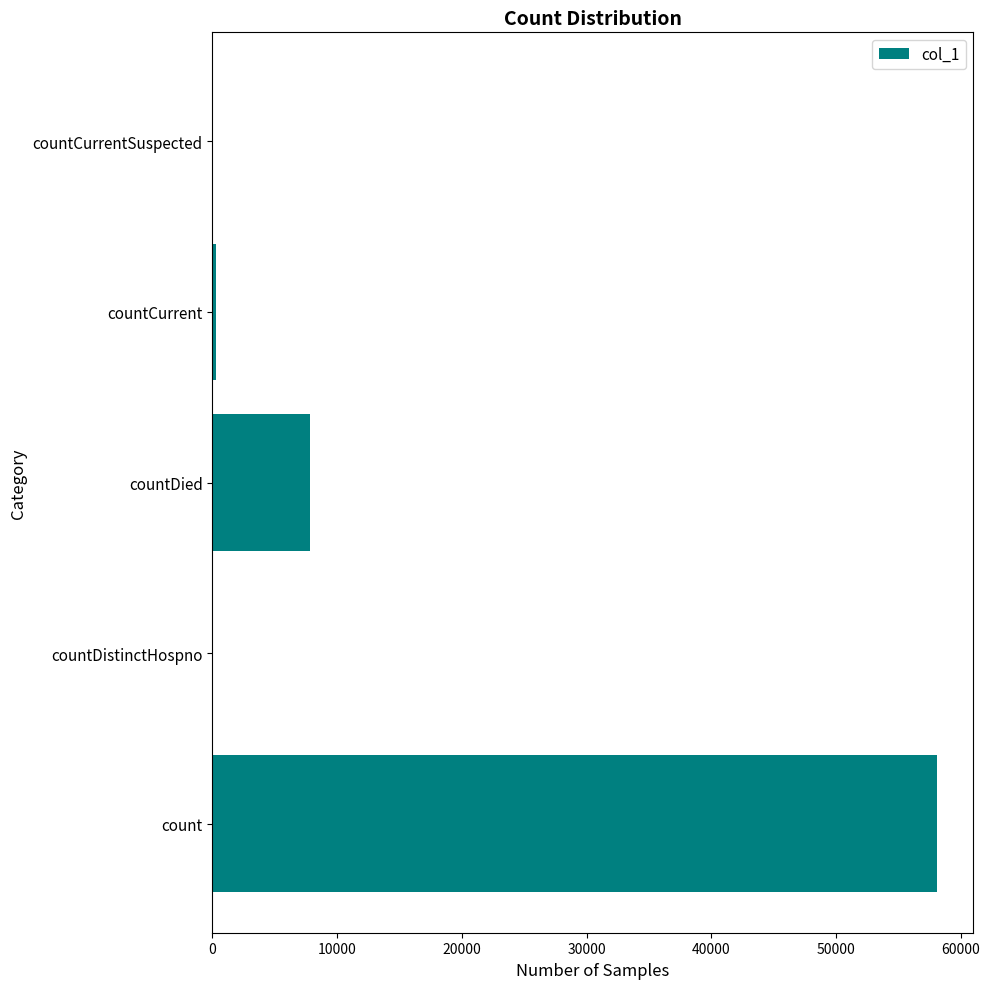

What is the sum of all values?

66190